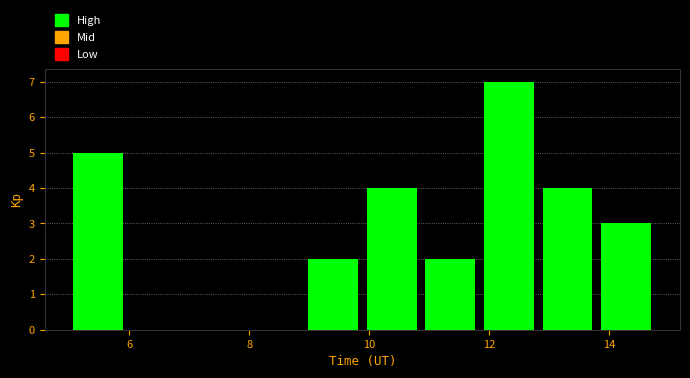

Reading left to right, transcribe this chart: for each bar, give the range it covers on the x-axis and its height. Neither the bar edges nor the heights are printed on the chart, so give them approximately, as read against the axes.

5.0 to 6.0: 5
6.0 to 7.0: 0
7.0 to 8.0: 0
8.0 to 9.0: 0
9.0 to 9.8: 2
9.8 to 10.8: 4
10.8 to 11.8: 2
11.8 to 12.8: 7
12.8 to 13.8: 4
13.8 to 14.8: 3